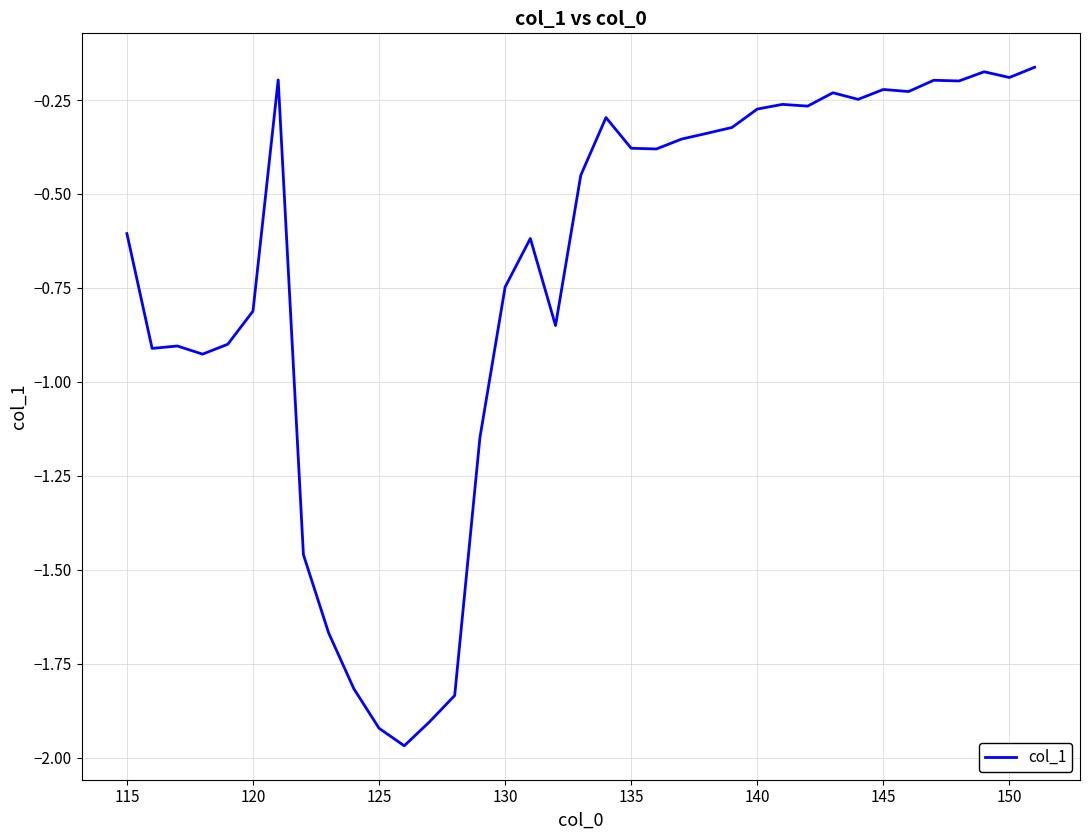

Does the chart have visible grid lines?

Yes